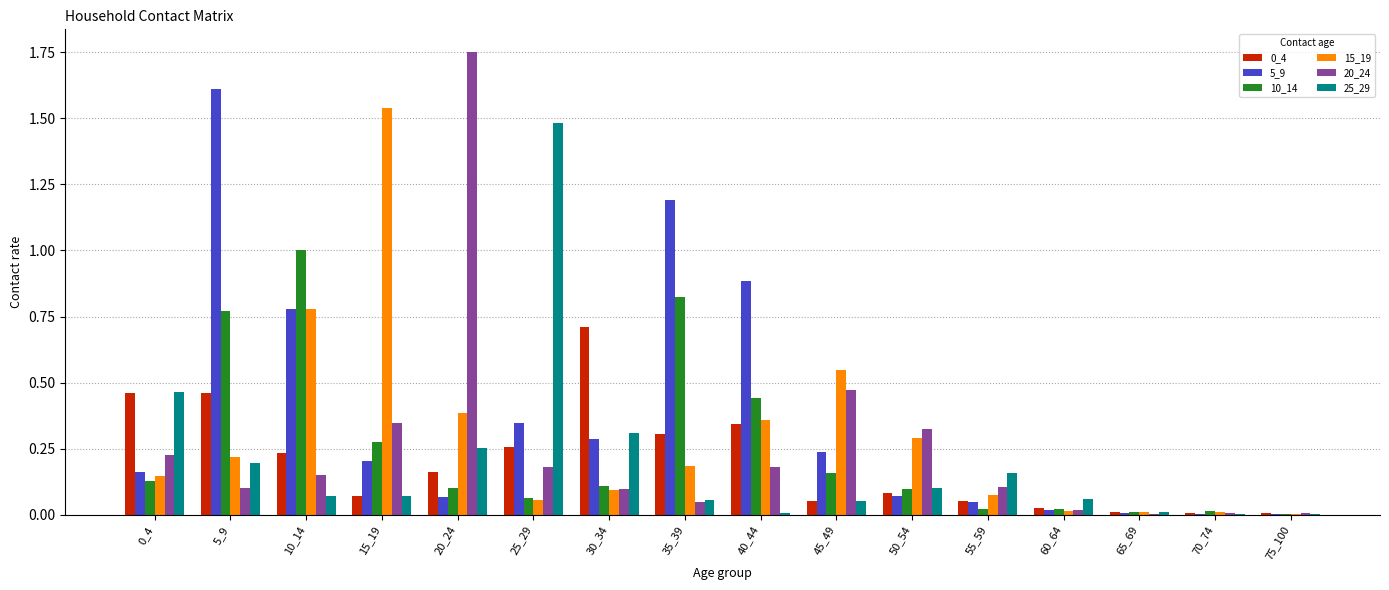

Which series changed the most between 15_19 and 30_34?

15_19